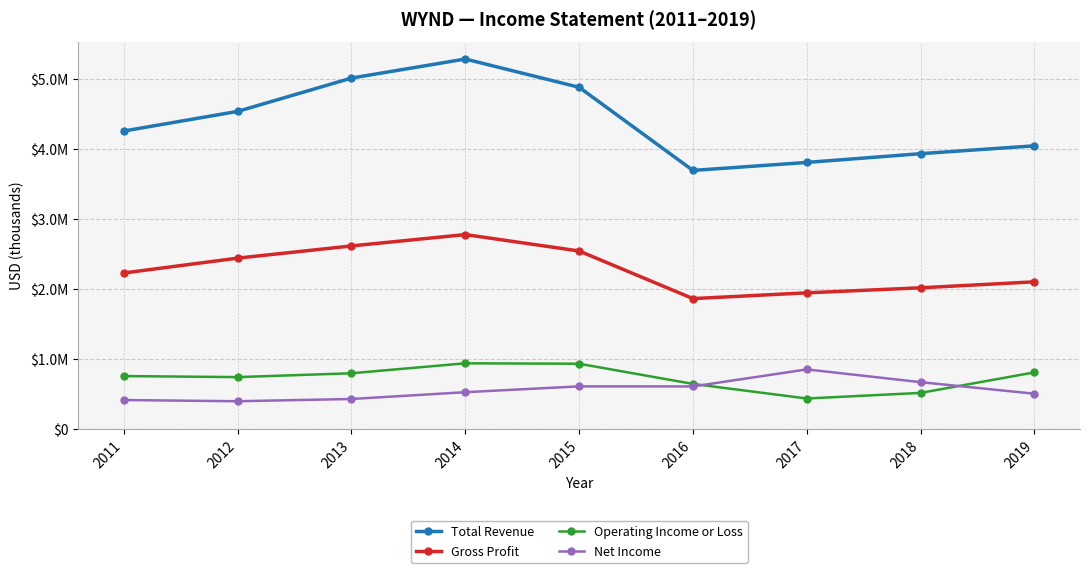

In Net Income, how many points are higher than both neighbors (excluding endpoints)?

2